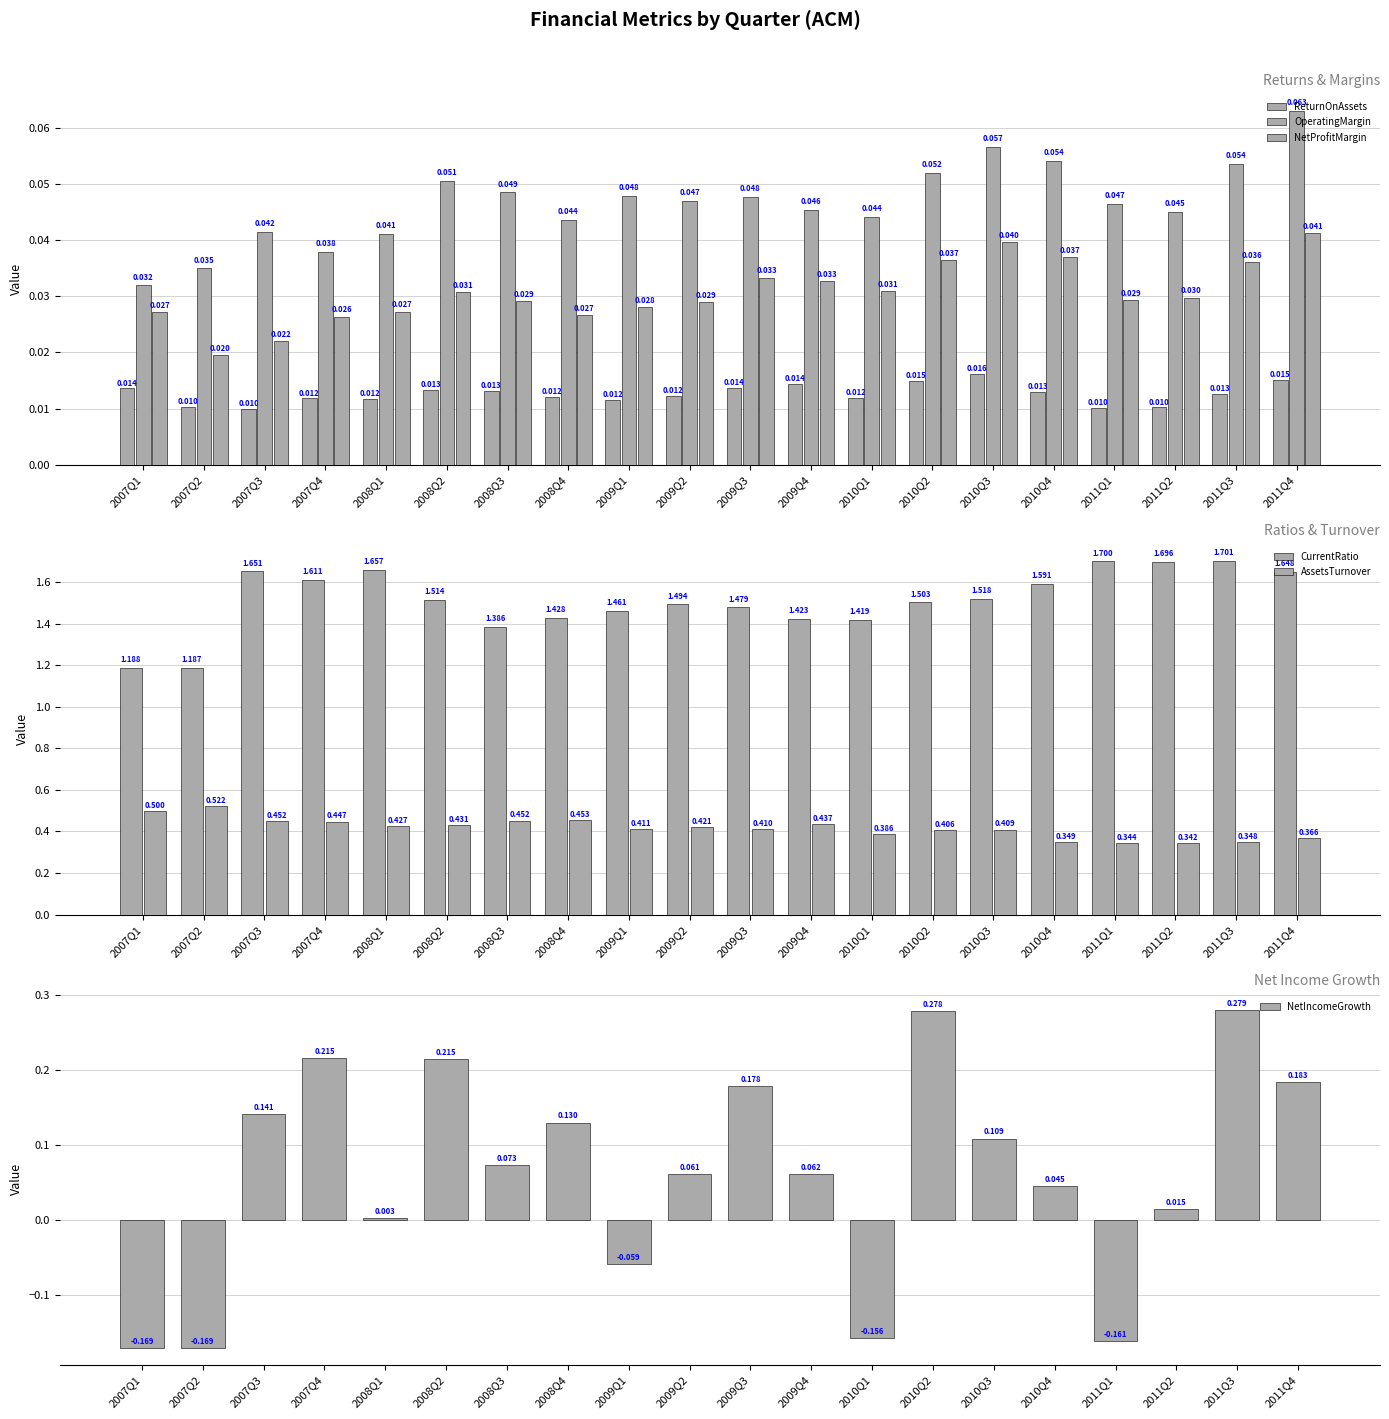

Which has a higher value, 2011Q2 or 2010Q2?

2010Q2